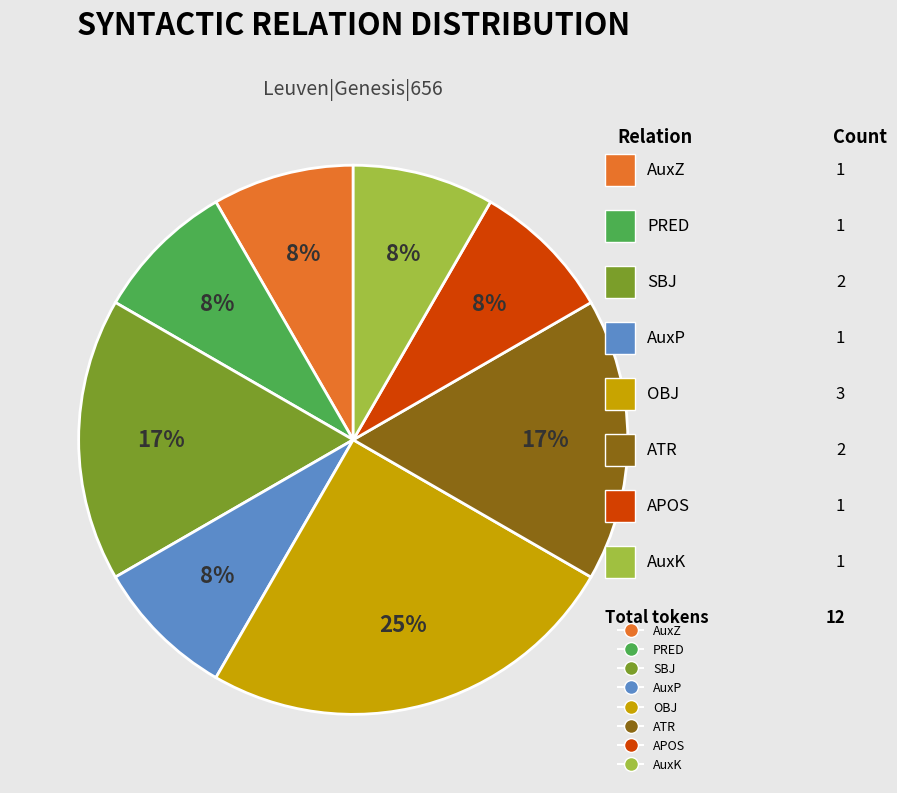

To the nearest percent, what is the average slice percentage?

12%